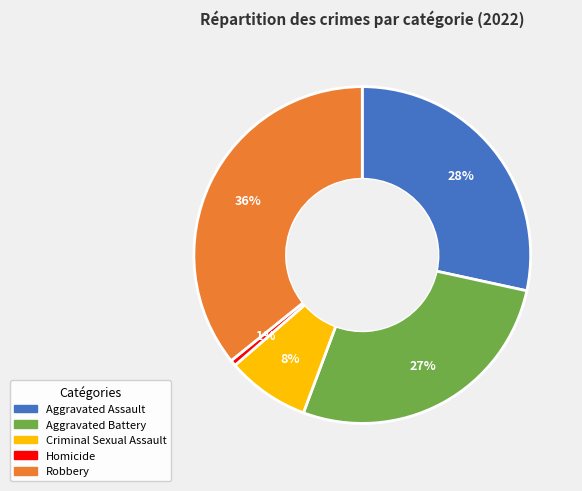

Which slice is the largest?

Robbery